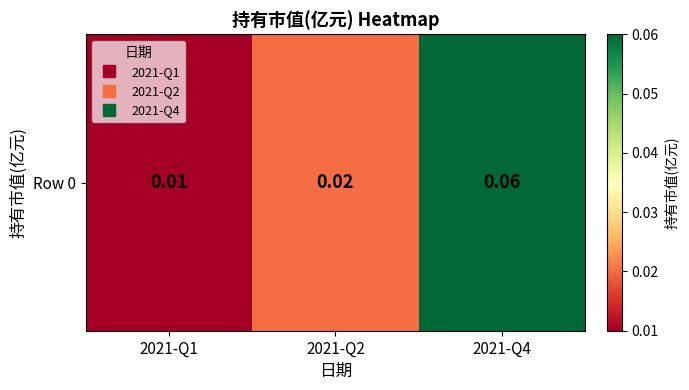

True or false: the data shows 0.0 at 2021-Q1.

True